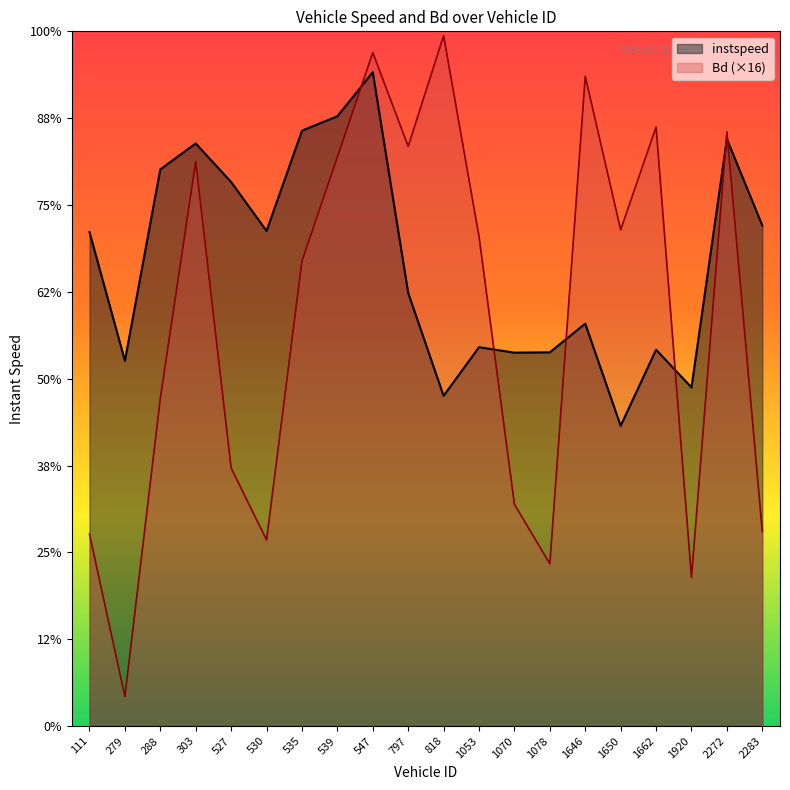

What is the greatest value displayed?

15.9